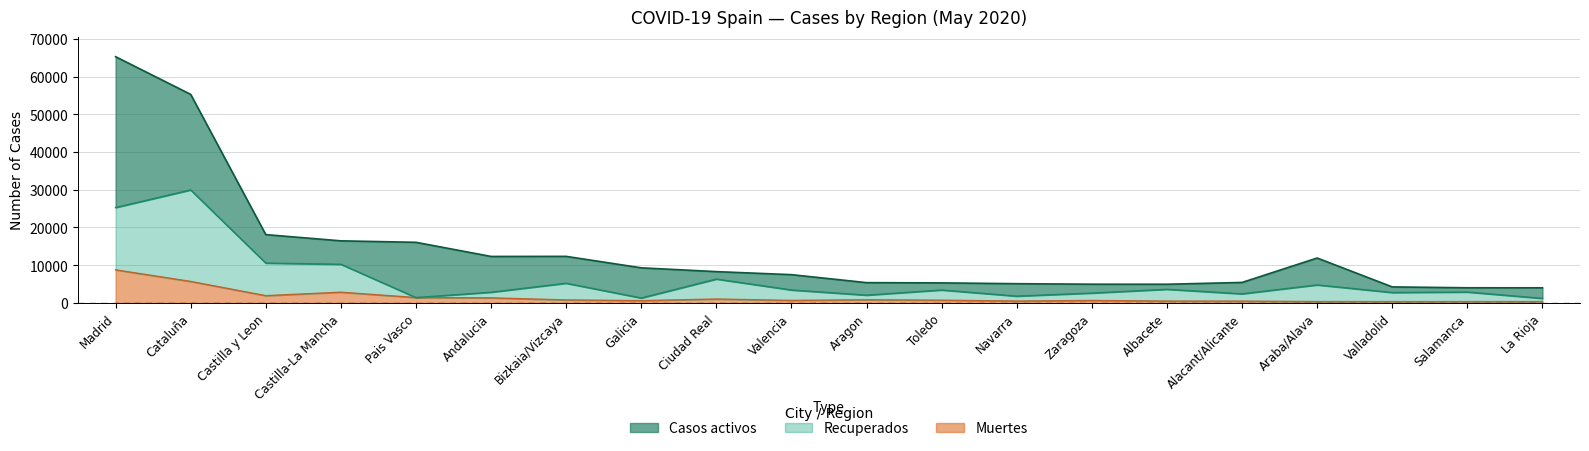

True or false: Muertes has more than 0 points higher than both neighbors.

True